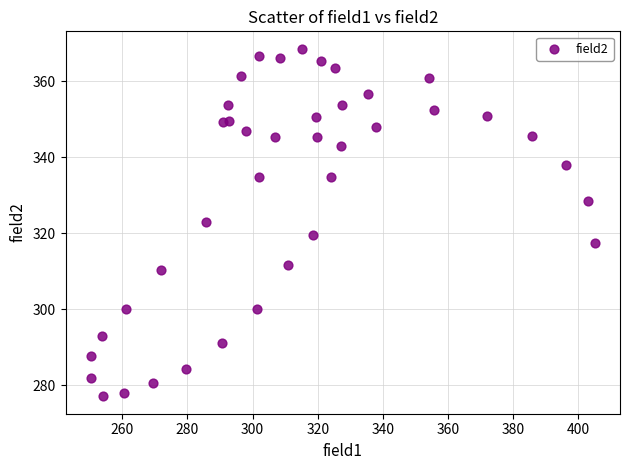

What is the range of Y values (max minus min)?

91.4